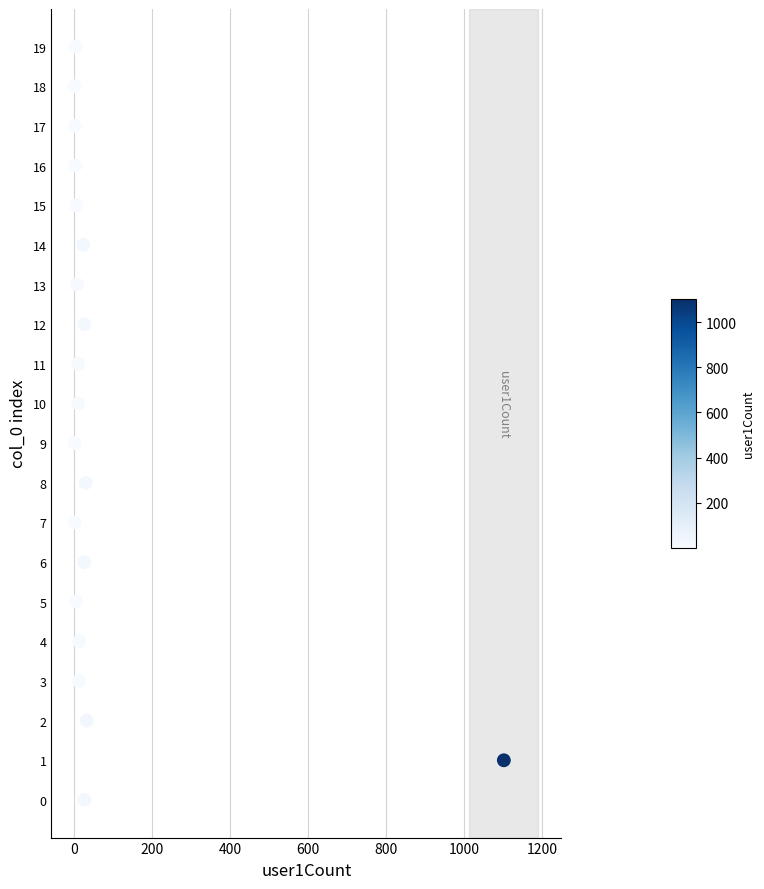

What is the range of Y values (max minus min)?

19